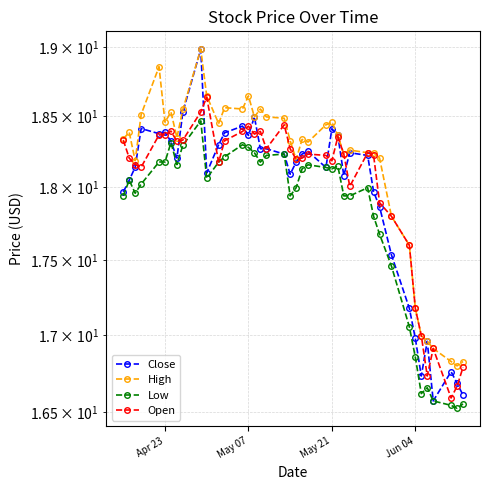

How many data points in High are less than 18?

9